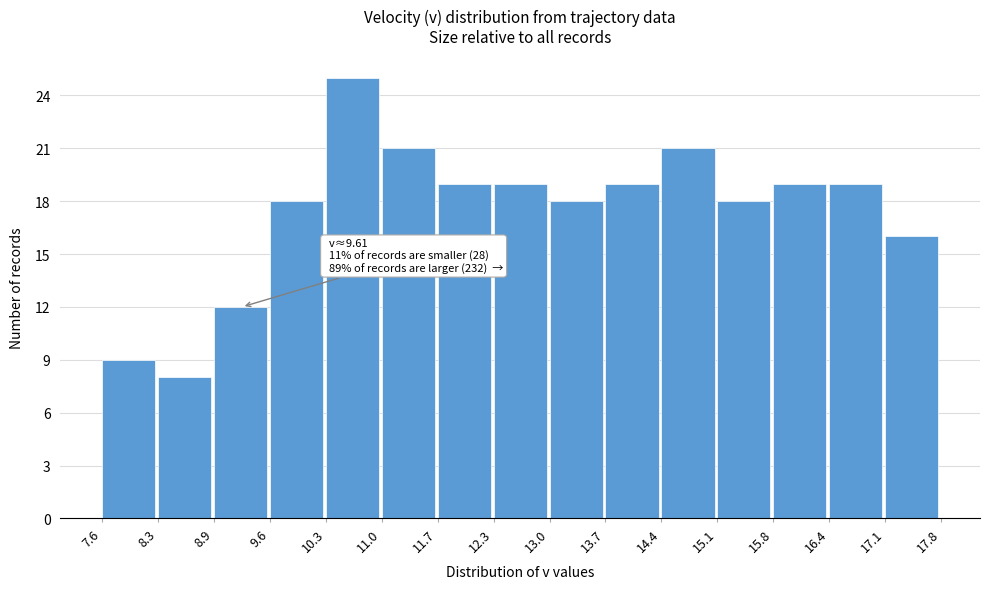

Over which range of the x-axis is the bar tallest?

10.3 to 11.0